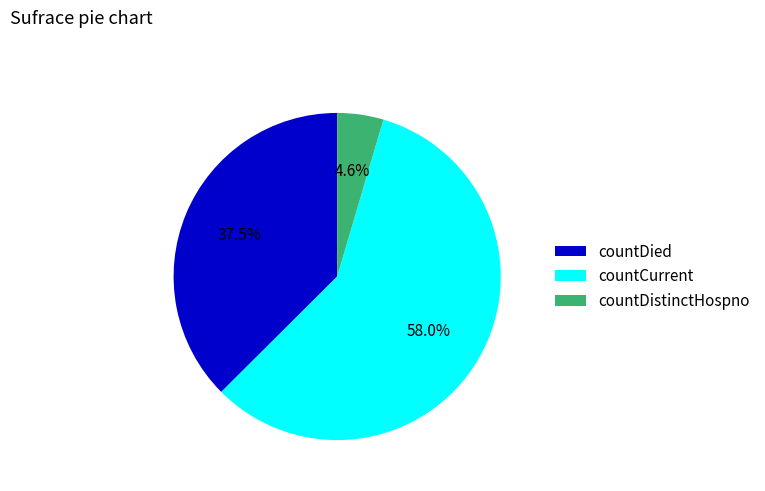

Do countDied and countCurrent together represent more than half of the pie?

Yes